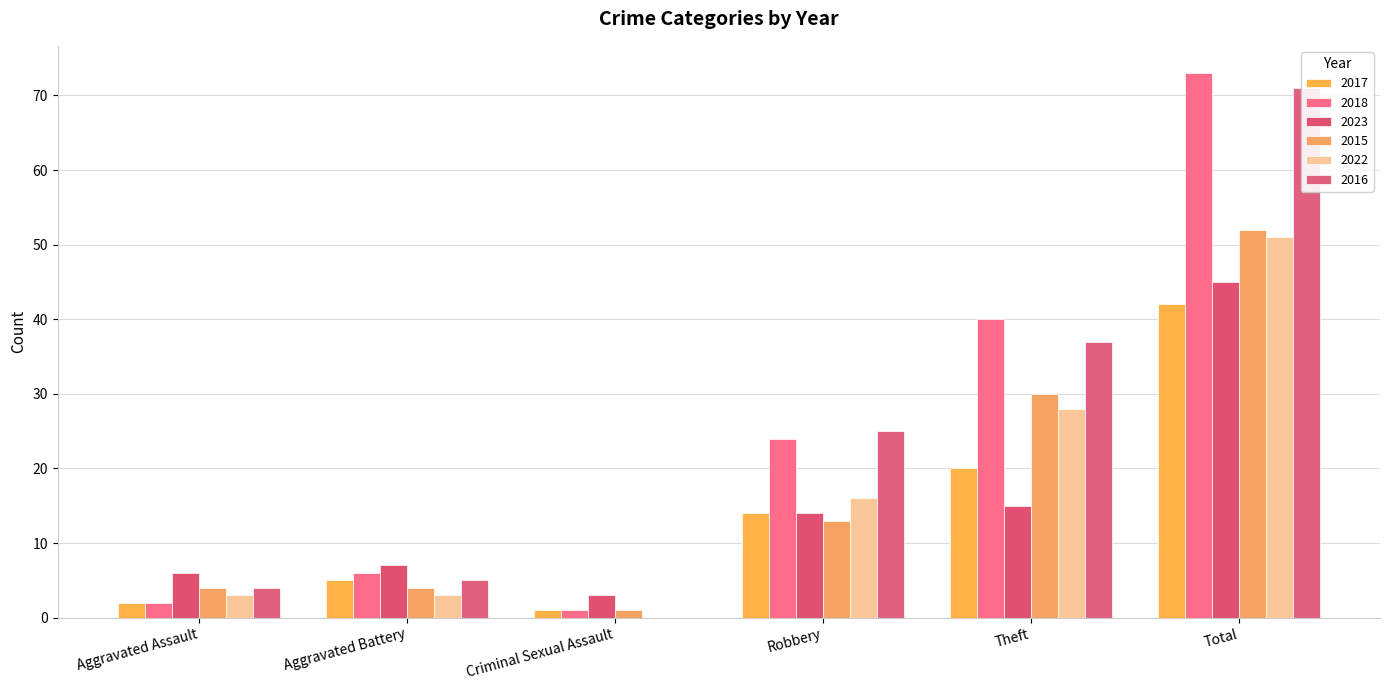

How many categories are shown in the chart?

6